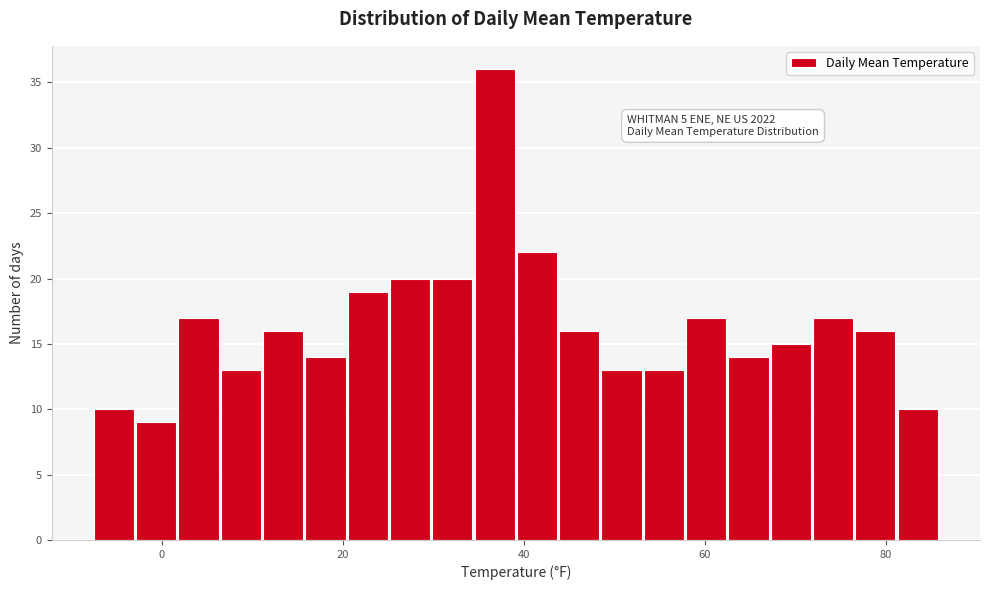

Read against the x-axis, roughly where is the centre of the tallest bar?

36